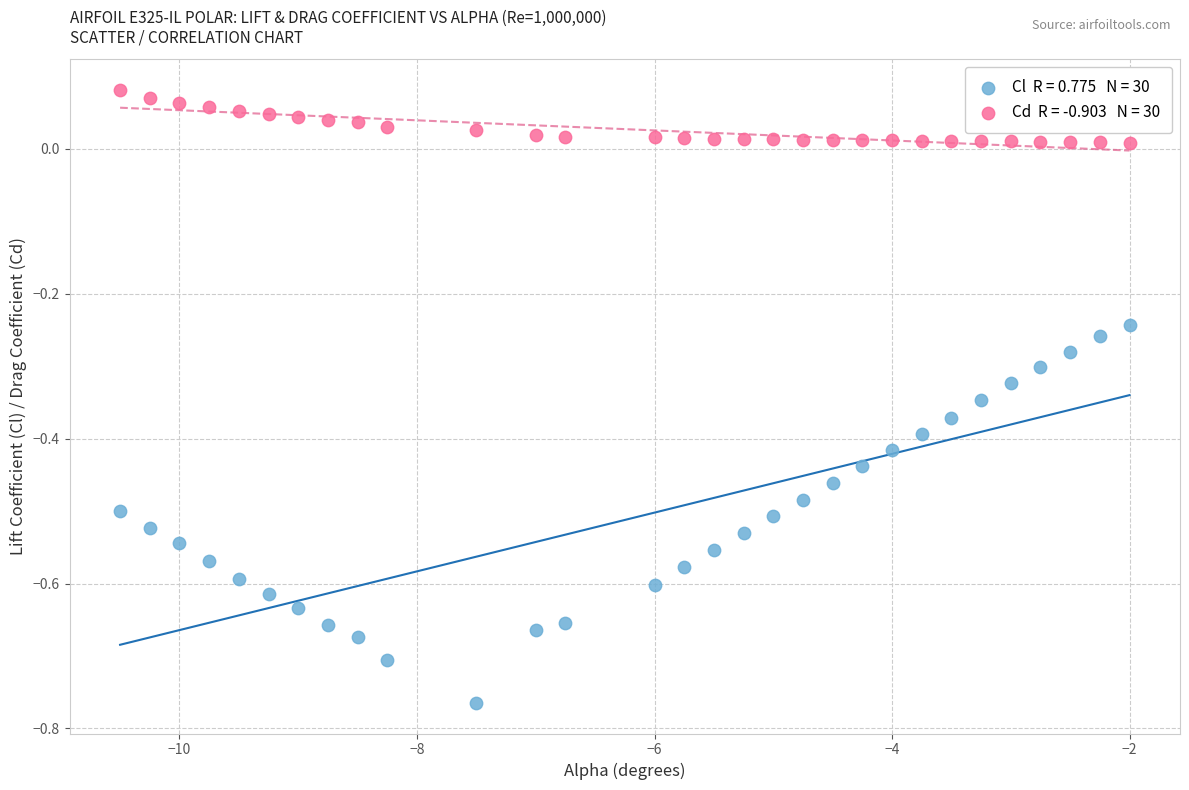

Across all data points, what is the range of Y values (max minus min)?

0.8